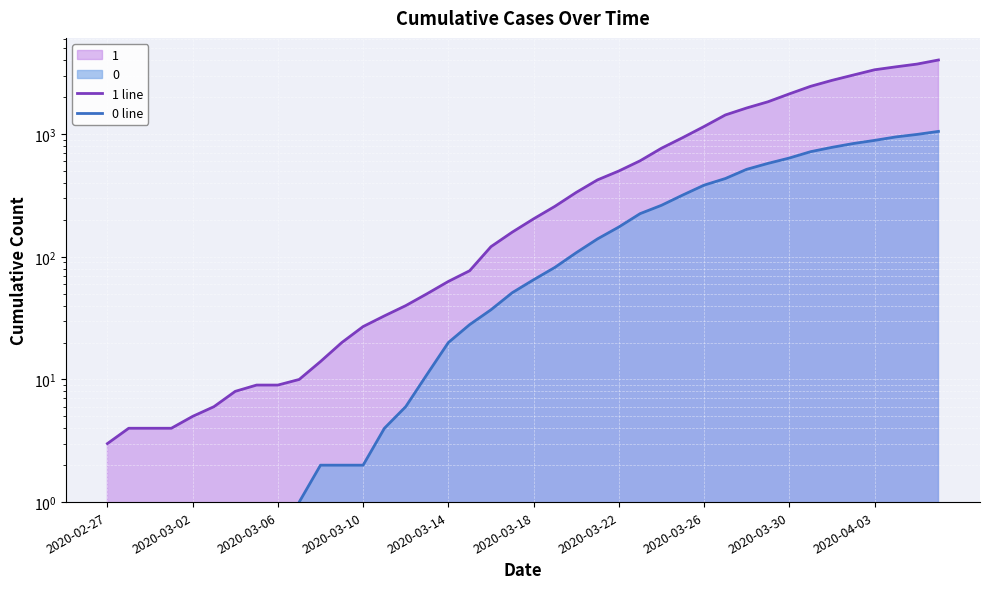

True or false: 0 line and 1 line cross at least once.

False